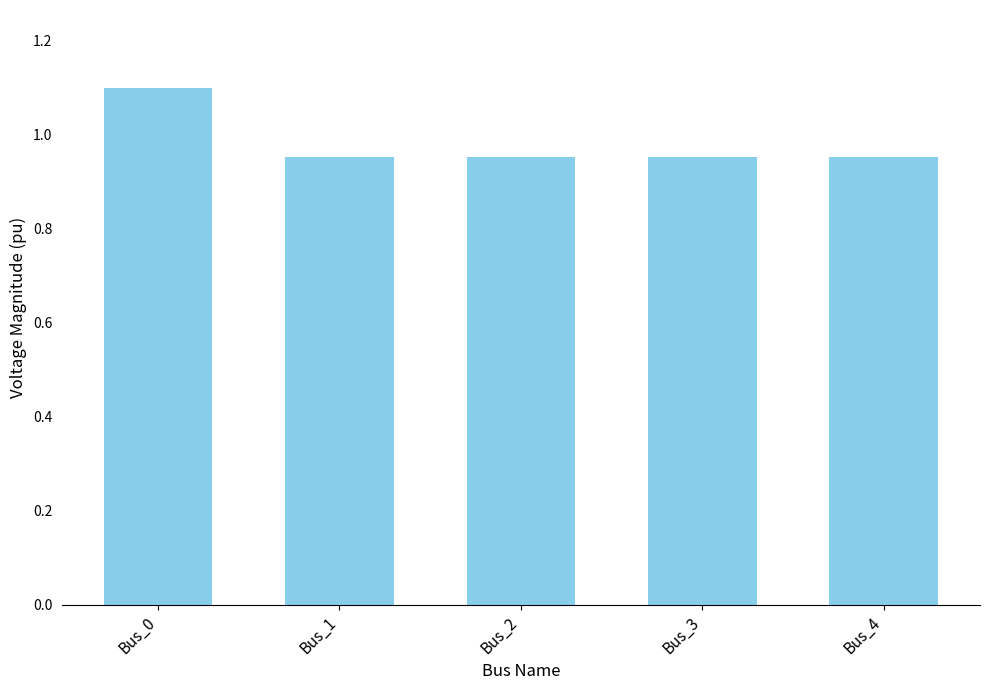

True or false: the data shows 0.6 at Bus_2.

False